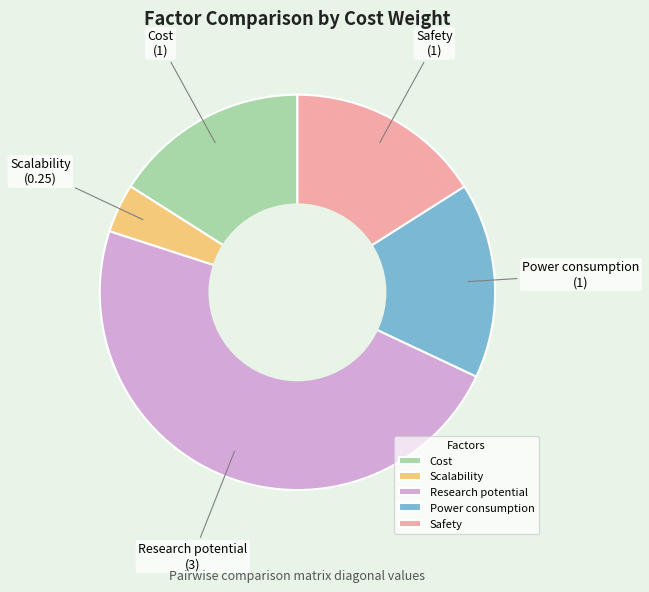

Is it true that Power consumption is 16% of the pie?

True